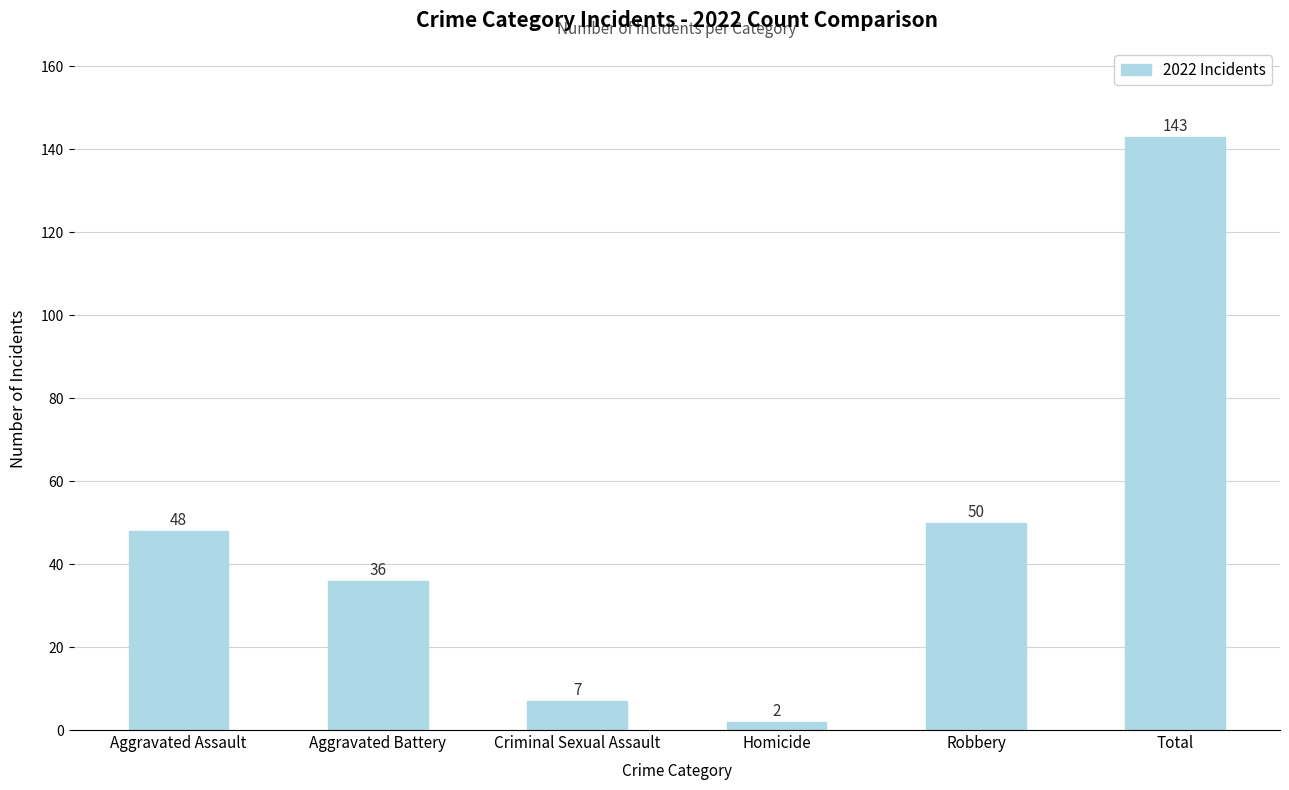

At which category does the chart reach its minimum across all series?

Homicide